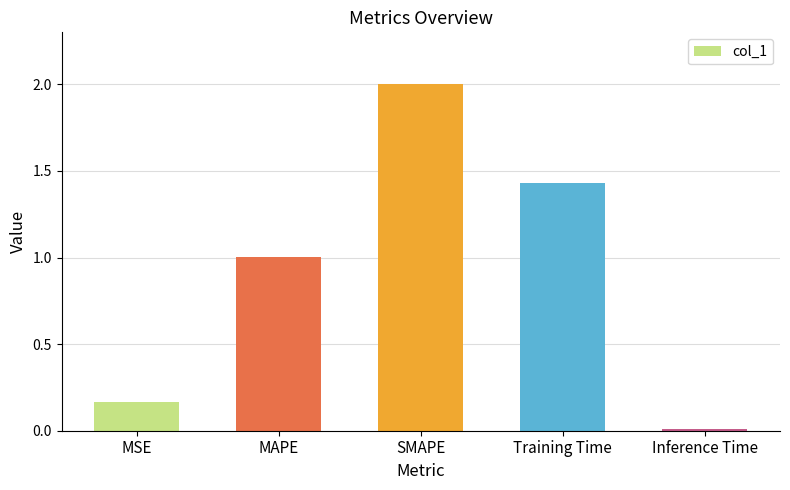

Between MSE and Inference Time, which is larger?

MSE